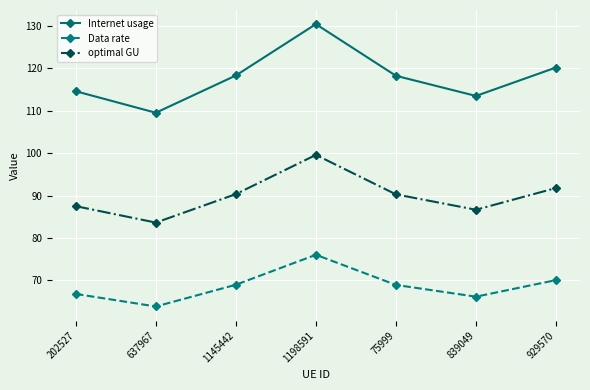

Does the chart display data point markers on the line(s)?

Yes